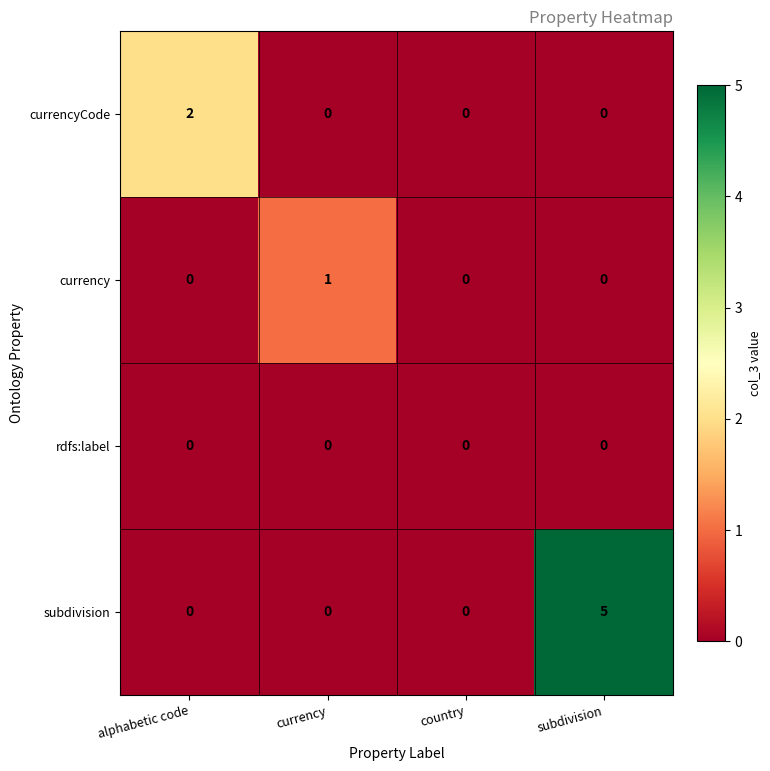

Which series has the widest spread of values?

subdivision